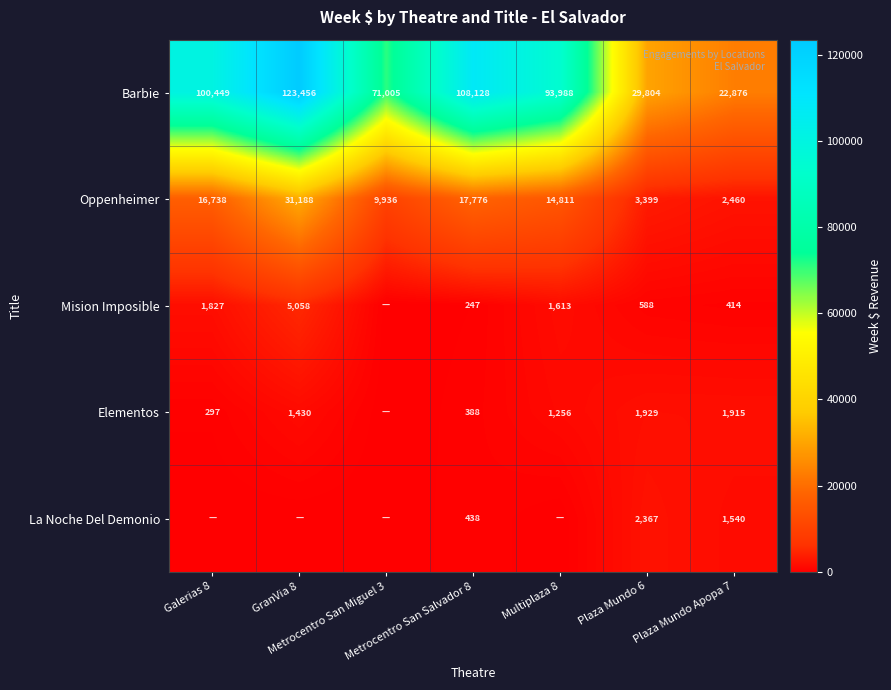

What is the difference between the maximum and minimum values in the Barbie series?

100580